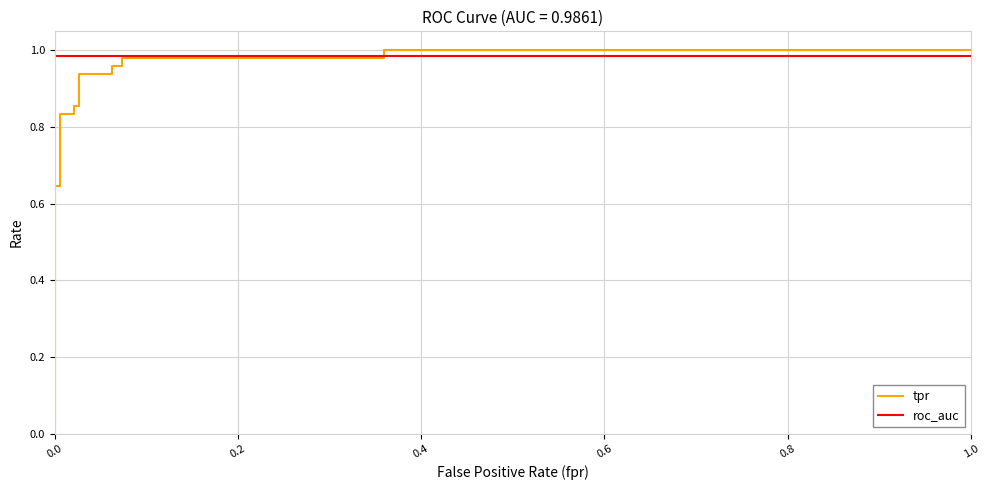

At how many categories does at least one series exceed 0?

15